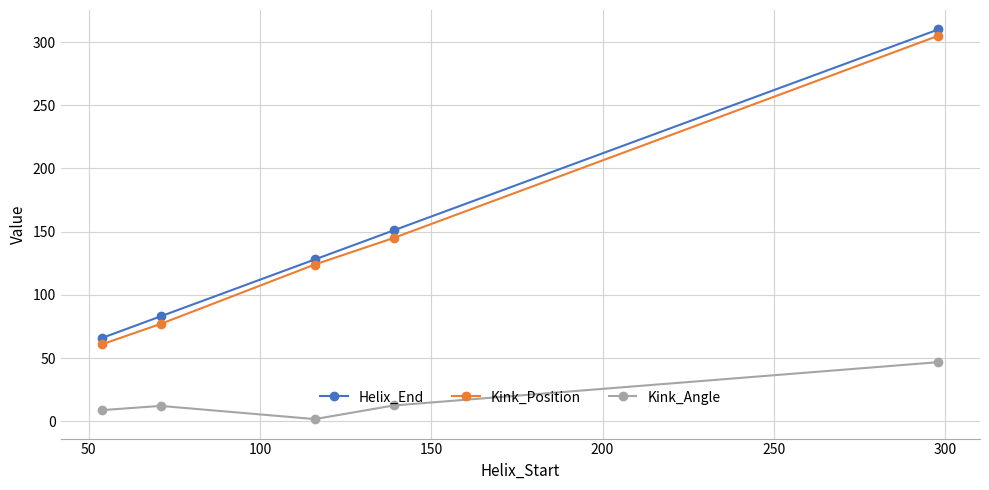

What is the difference between the maximum and minimum values in the Helix_End series?

244.0